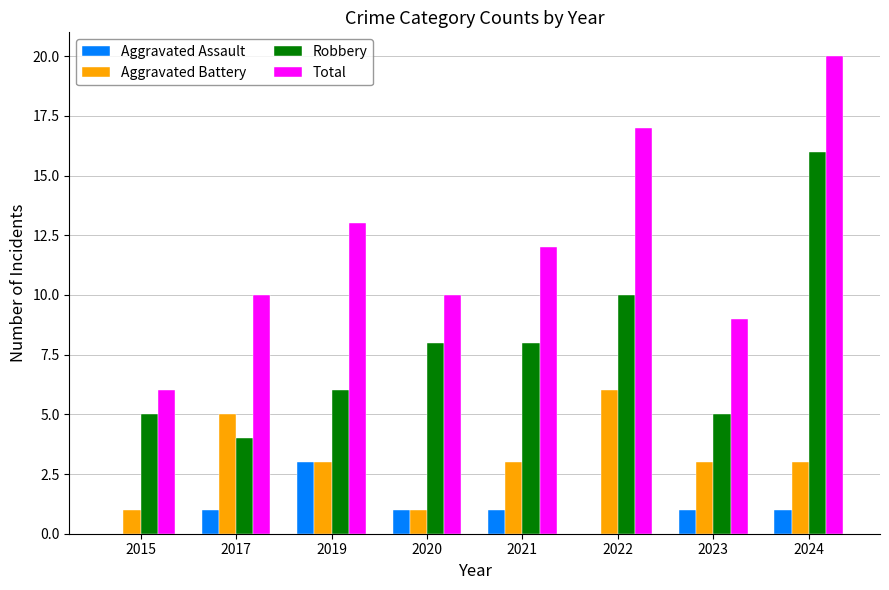

The Total series shows 13 at 2019. True or false?

True